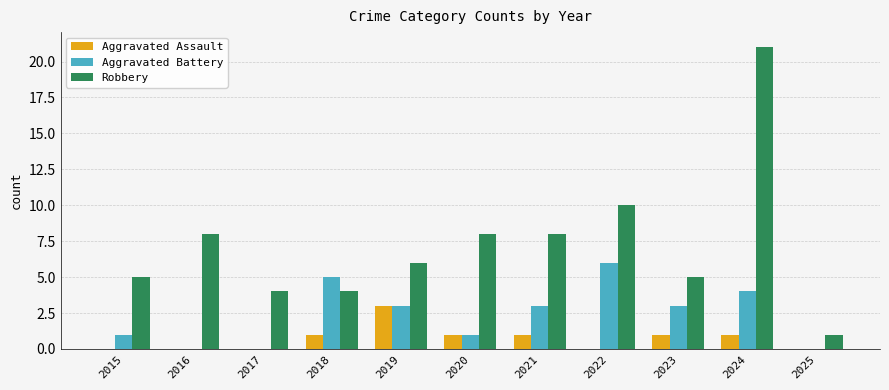

Reading left to right, what are all the values shown in this chart?

Aggravated Assault: 2015=0	2016=0	2017=0	2018=1	2019=3	2020=1	2021=1	2022=0	2023=1	2024=1	2025=0
Aggravated Battery: 2015=1	2016=0	2017=0	2018=5	2019=3	2020=1	2021=3	2022=6	2023=3	2024=4	2025=0
Robbery: 2015=5	2016=8	2017=4	2018=4	2019=6	2020=8	2021=8	2022=10	2023=5	2024=21	2025=1